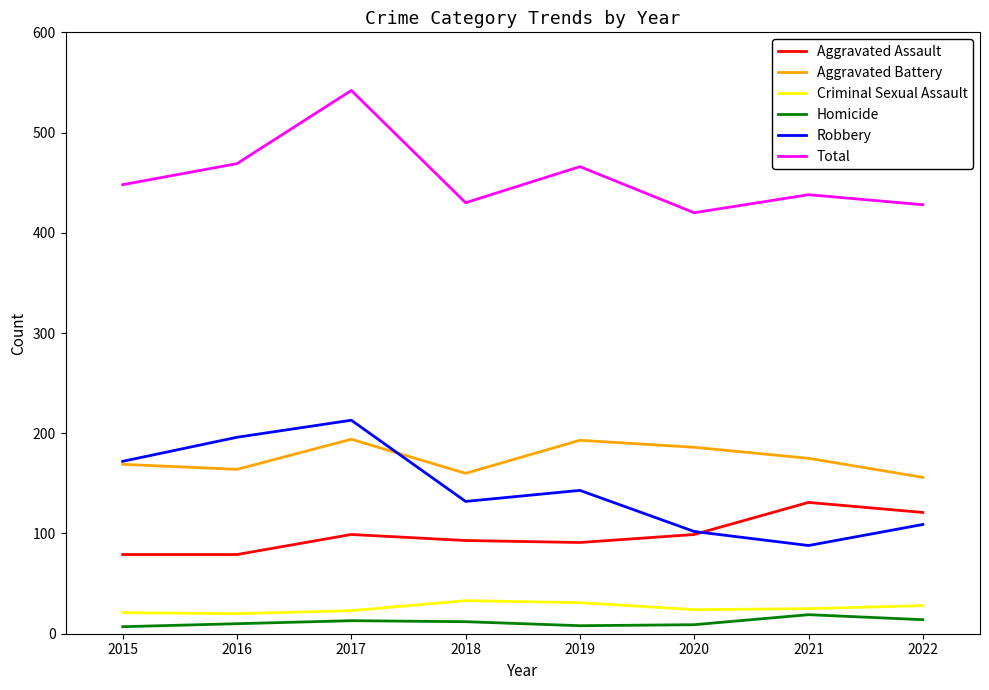

True or false: Robbery has more than 2 points higher than both neighbors.

False